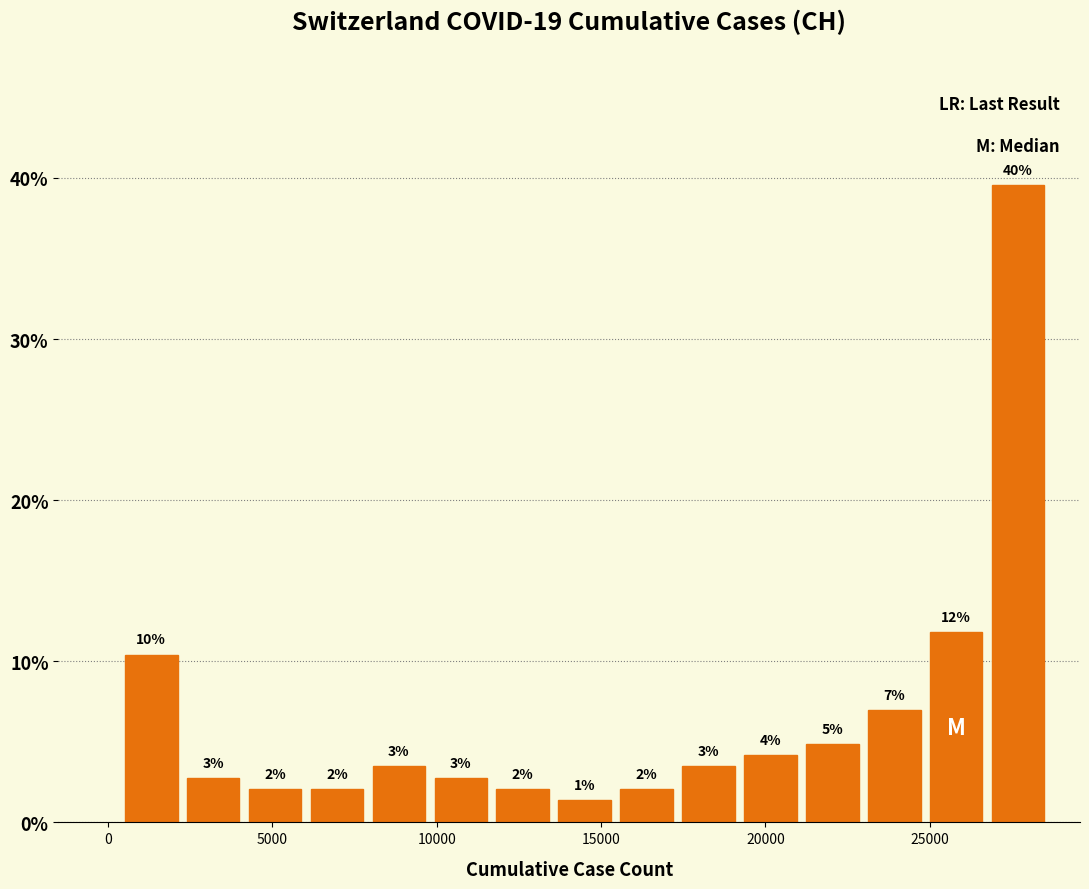

Around what value on the x-axis is the tallest bar? Give the approximate position of its centre, as read against the axis.

27500